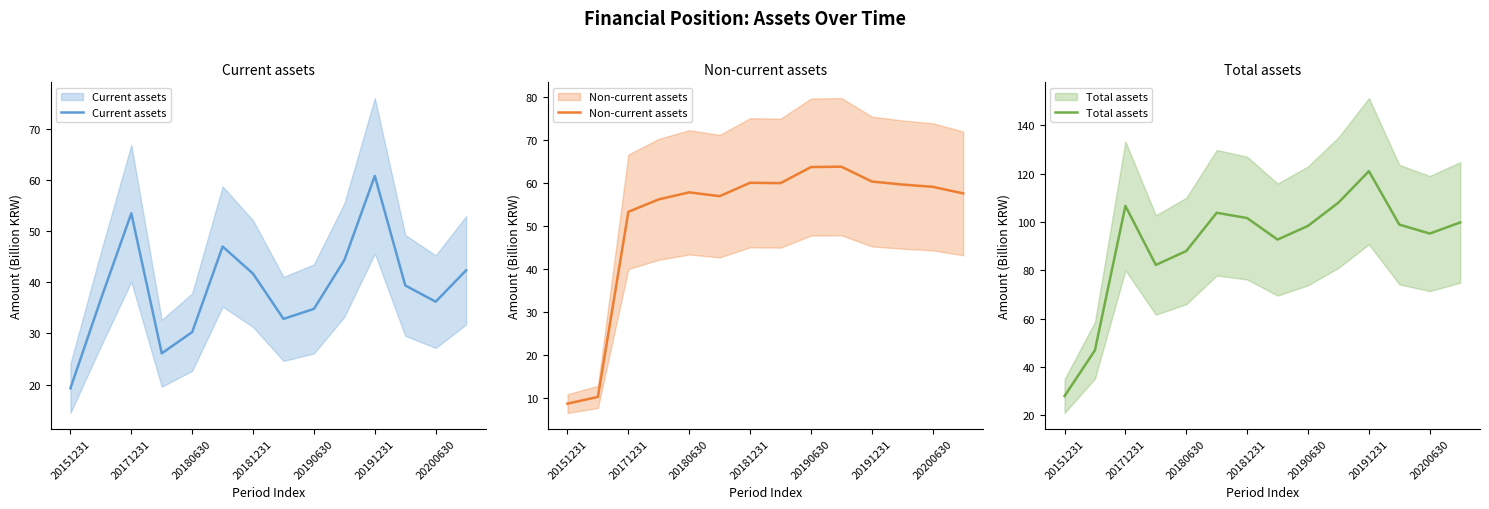

What is the value of the Current assets point at the 8th from the left?

32.8